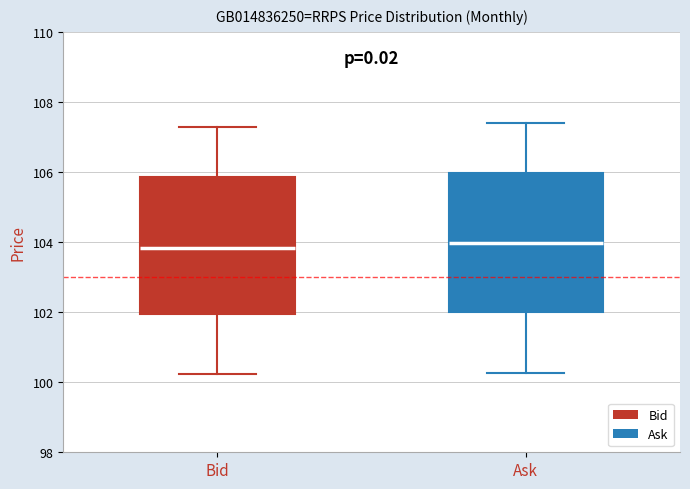

Reading left to right, transcribe this box plot: for each box, give where its median line is, the range the box spans, and where its two whiskers end, as read against the y-axis. The values are not printed on the chart, so give them approximately, as read against the axis.

Bid: median 103.8, box 102.0 to 105.8, whiskers 100.2 to 107.2
Ask: median 104.0, box 102.0 to 106.0, whiskers 100.2 to 107.4